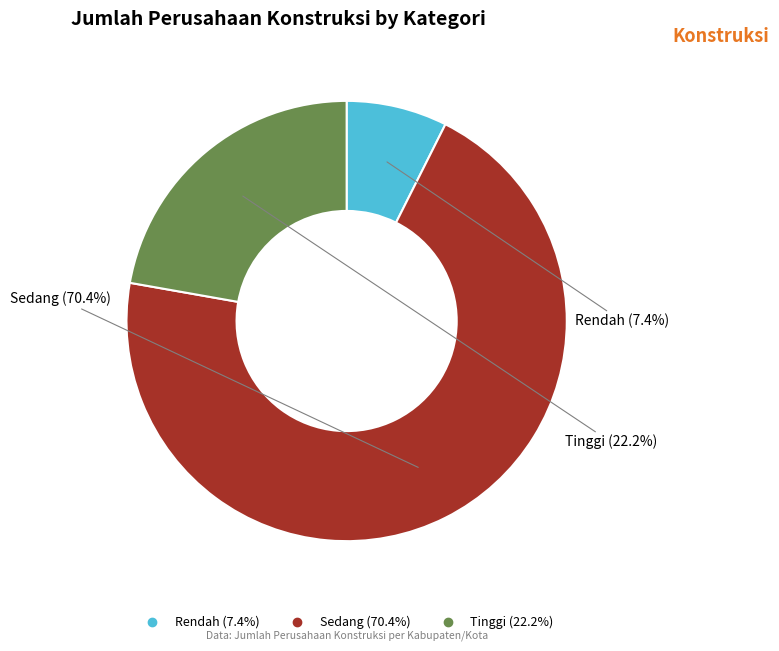

To the nearest percent, what portion does Rendah represent?

7%